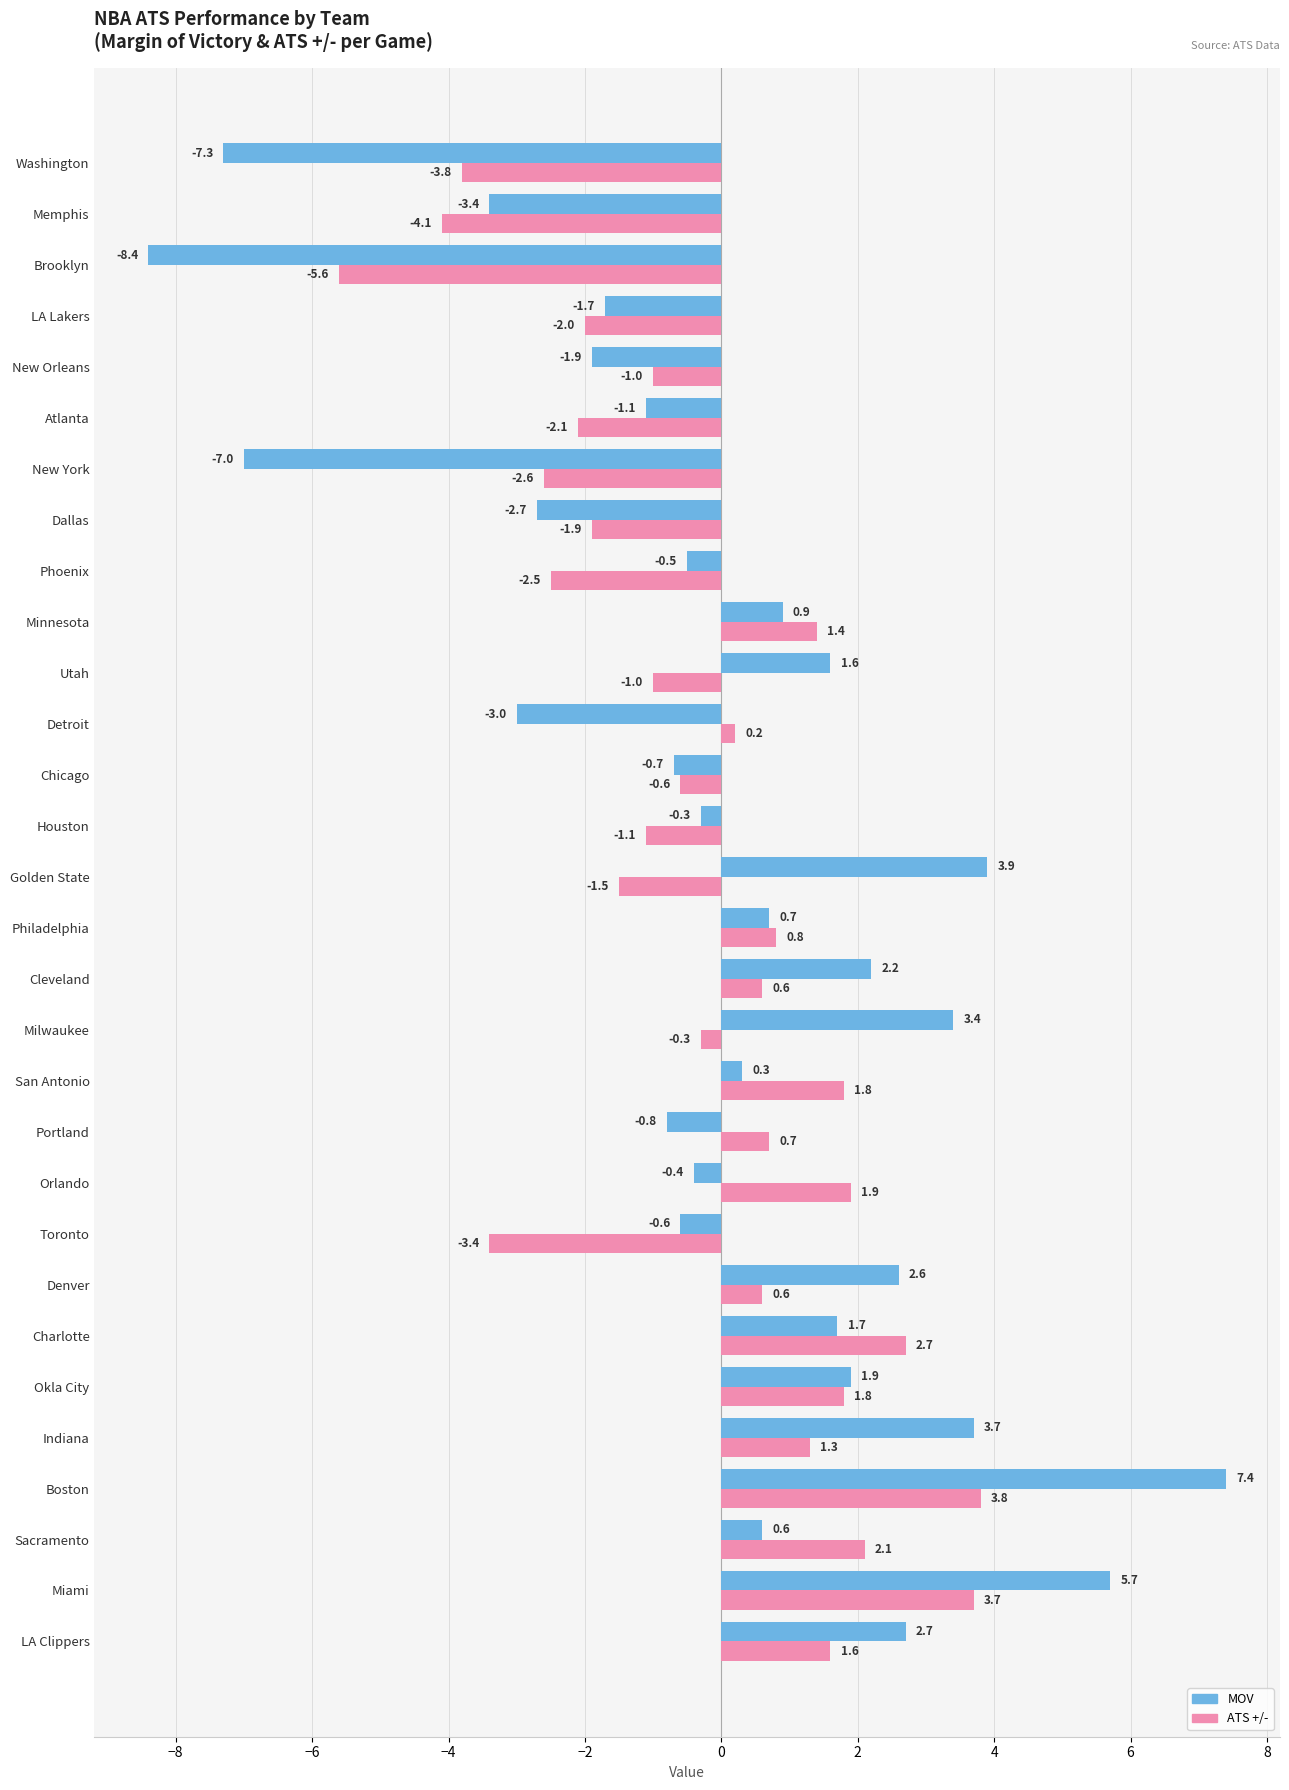

Which series has the widest spread of values?

MOV